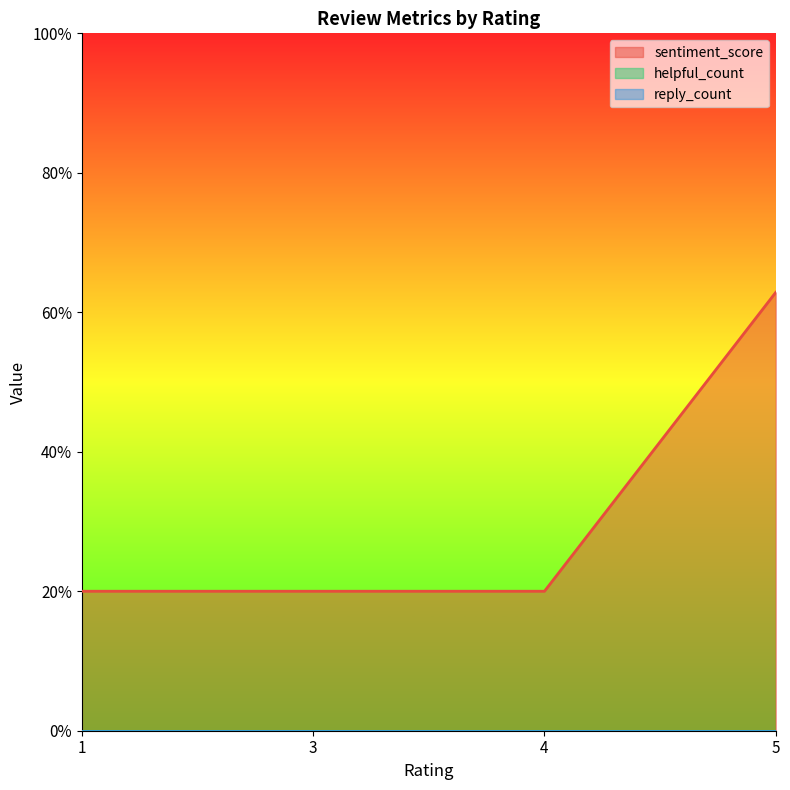

True or false: sentiment_score and reply_count cross at least once.

False